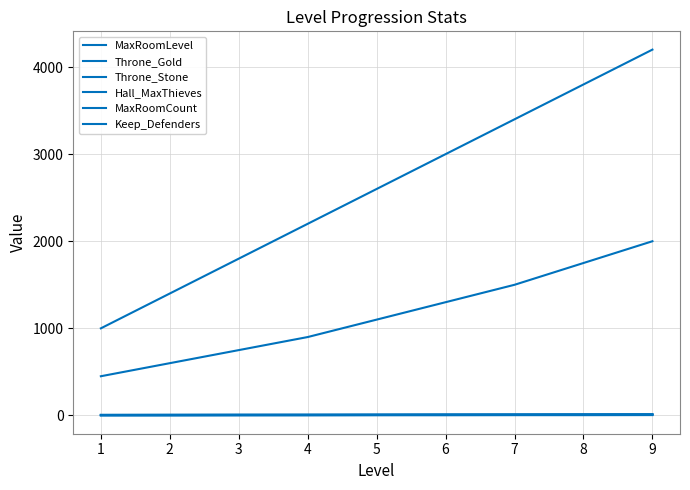

How many lines are shown in the chart?

6